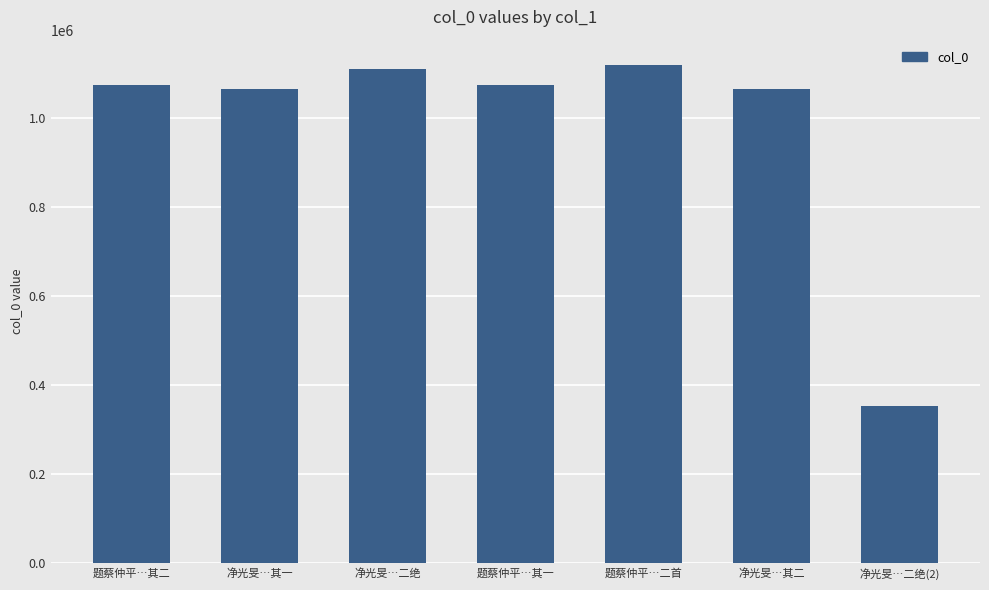

What is the sum of all values?

6870772